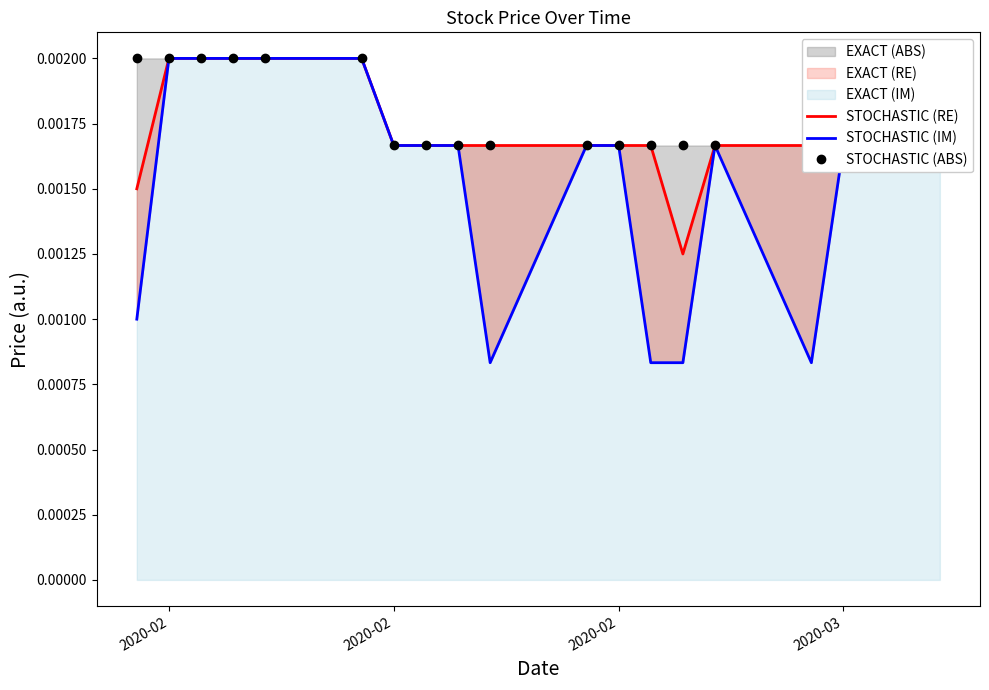

At which category is the sum across all series the highest?

2020-02